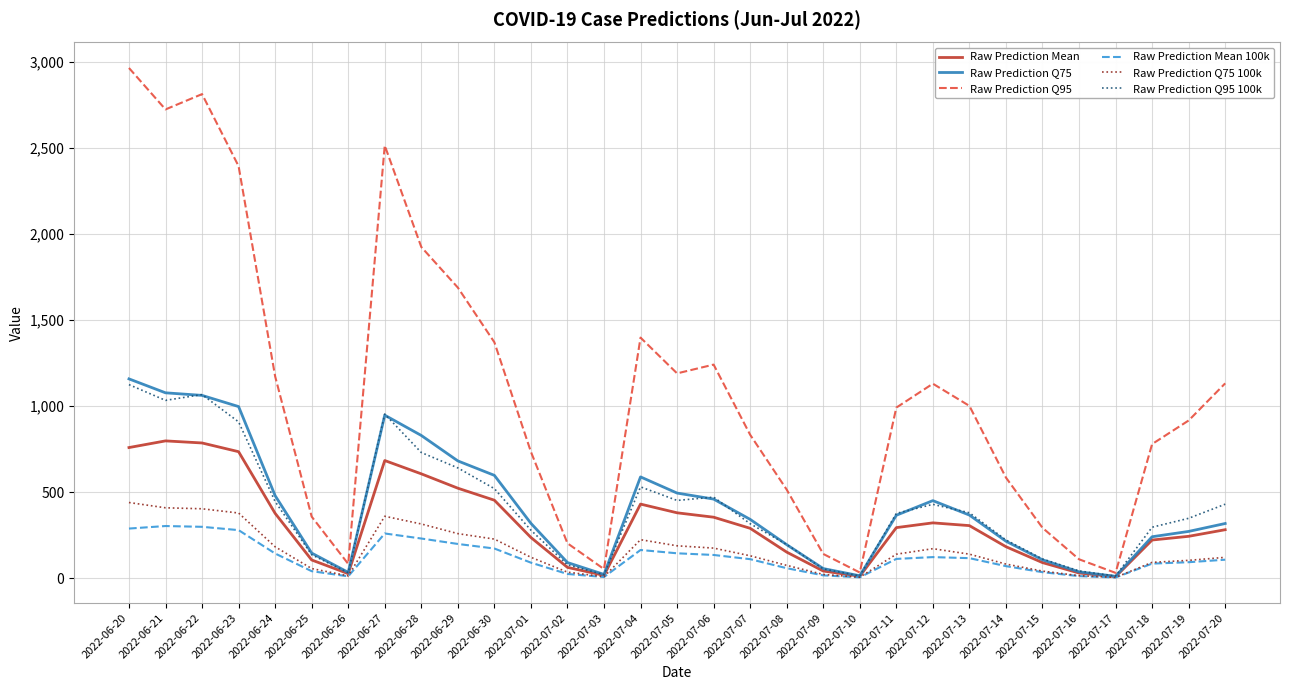

How many lines are shown in the chart?

6